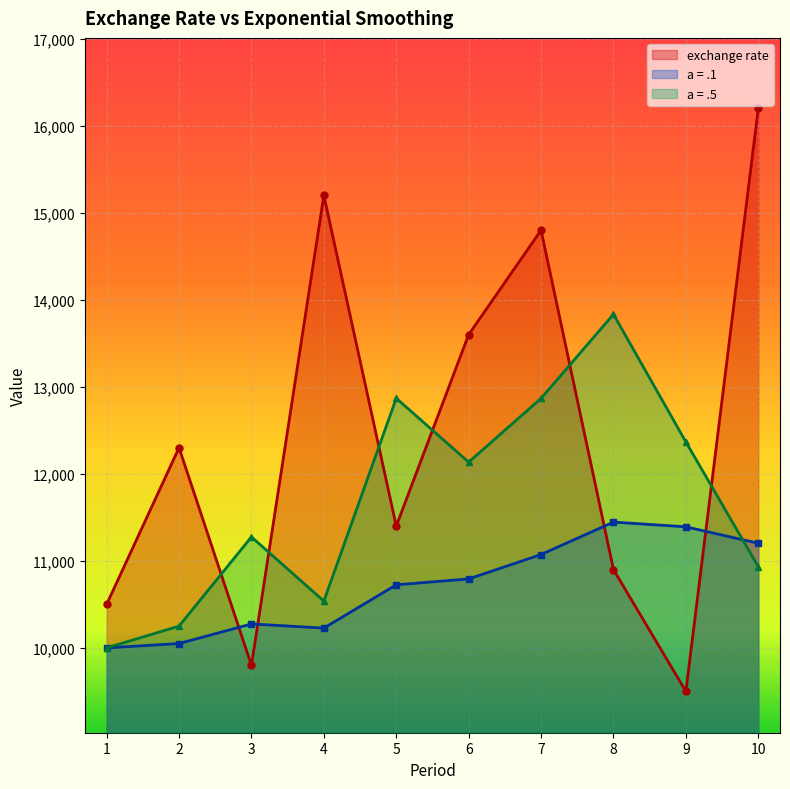

What is the difference between the maximum and second lowest values in the a = .1 series?

1395.7